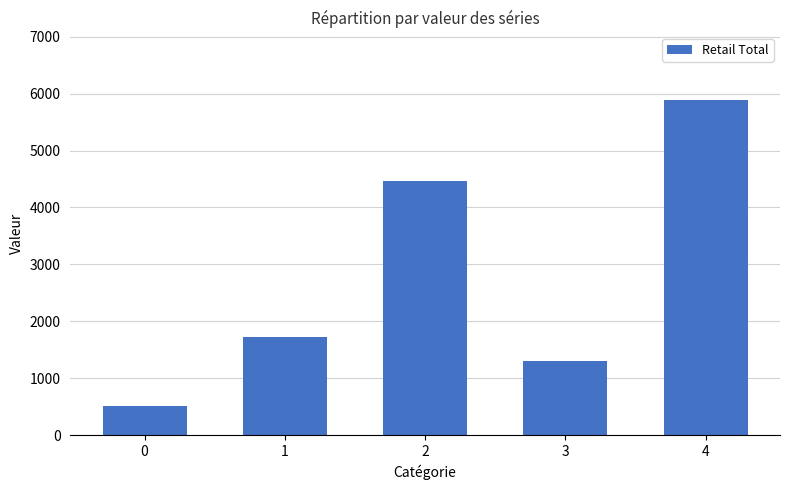

Reading right to left, transcribe all the data shown in this chart.

5895.1	1301.5	4462.3	1725.0	507.6